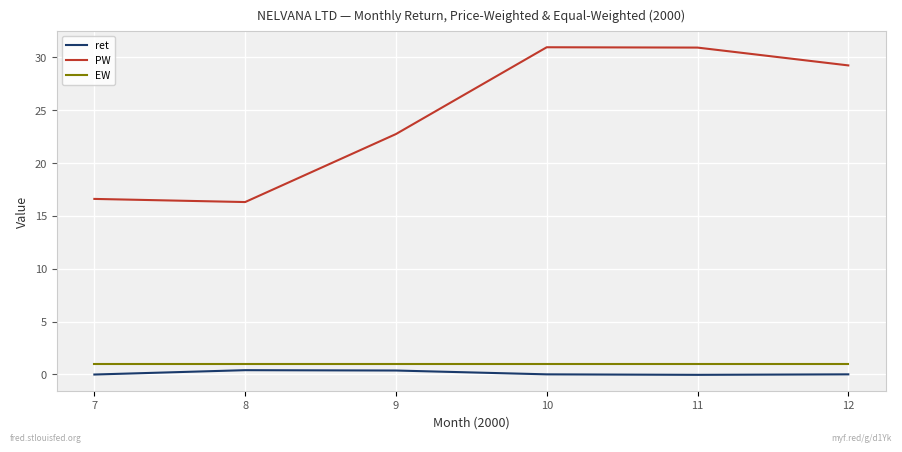

What is the difference between the maximum and second lowest values in the ret series?

0.4